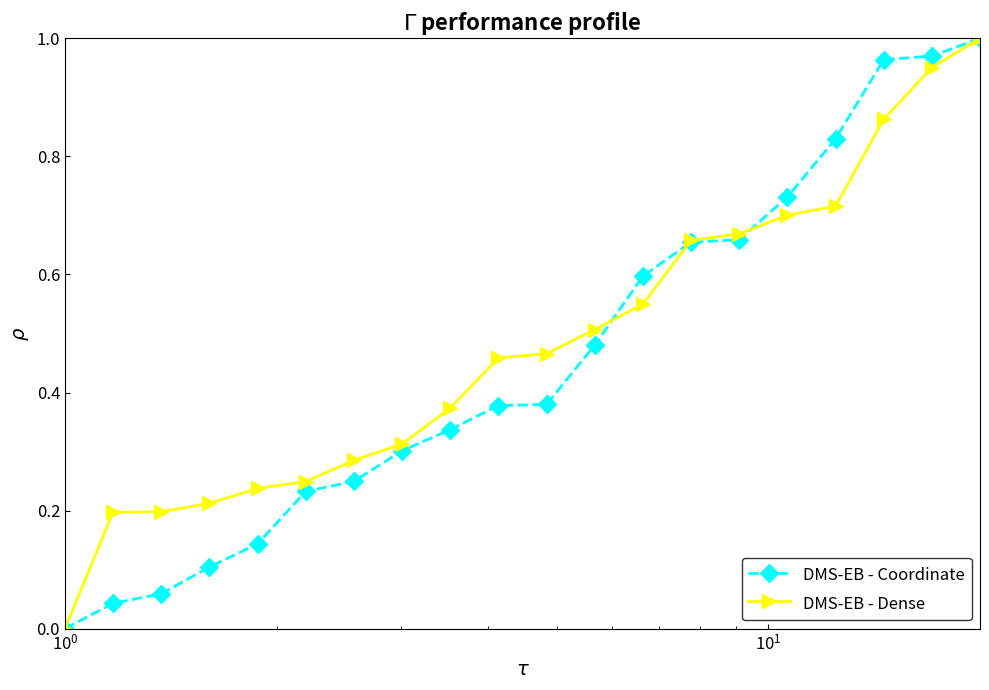

Rank the series by their average value, from lowest to highest.

DMS-EB - Coordinate, DMS-EB - Dense